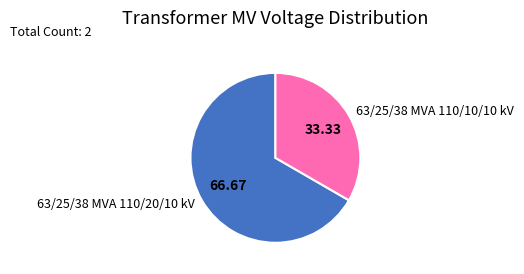

Rank the categories by value from highest to lowest.

63/25/38 MVA 110/20/10 kV, 63/25/38 MVA 110/10/10 kV